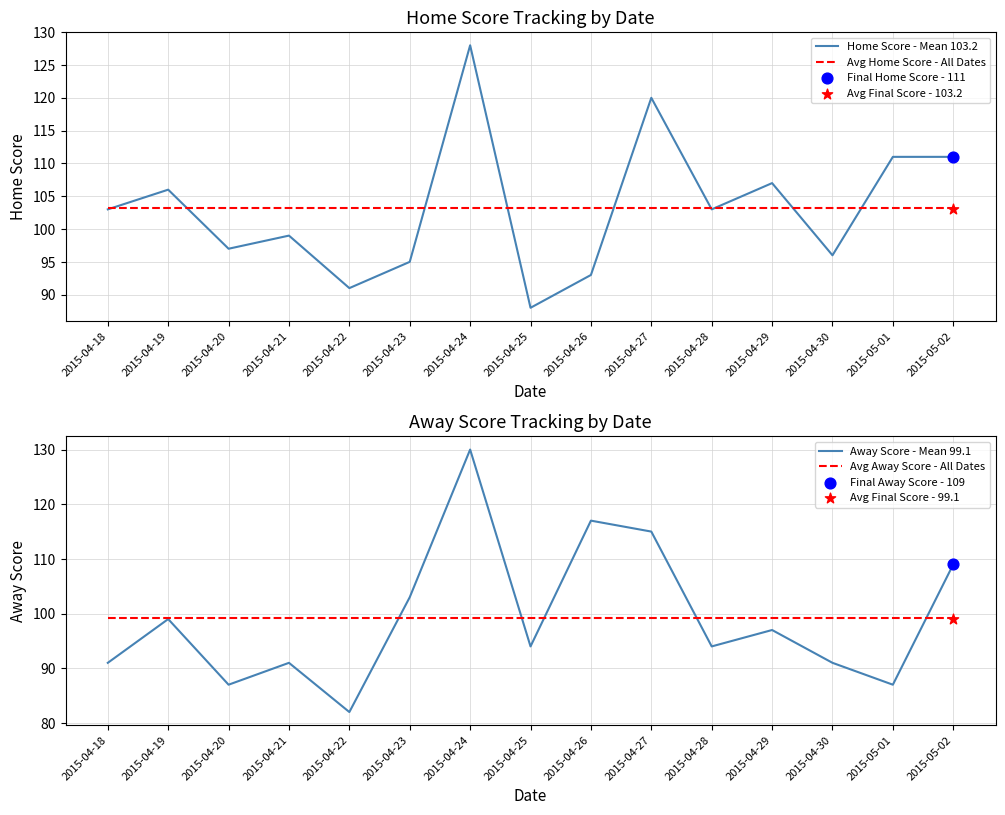

What is the total value across all series at 2015-04-24?

460.3